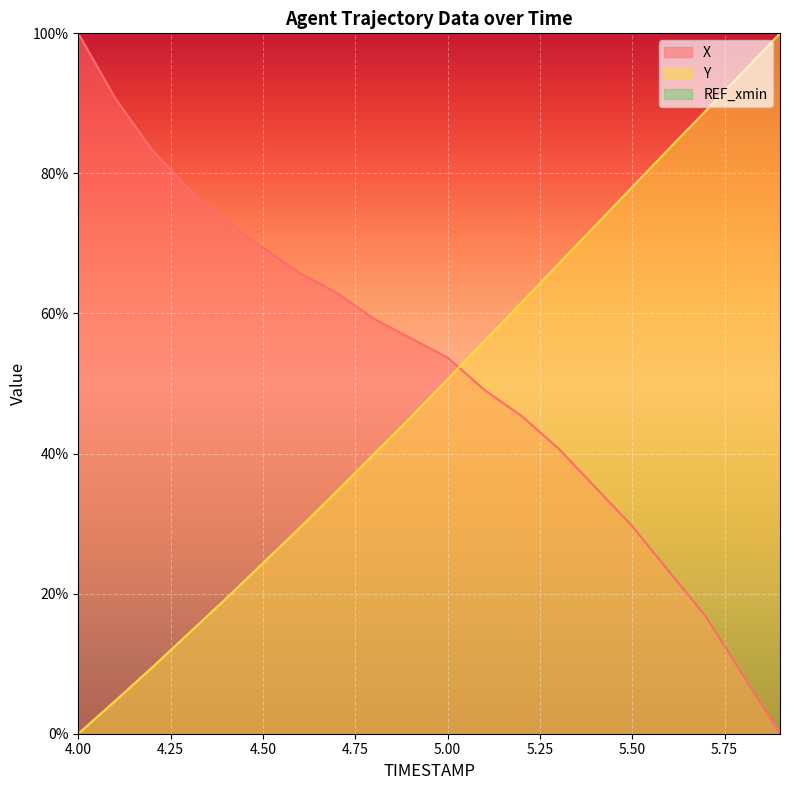

Which series has the largest range (max minus min)?

X